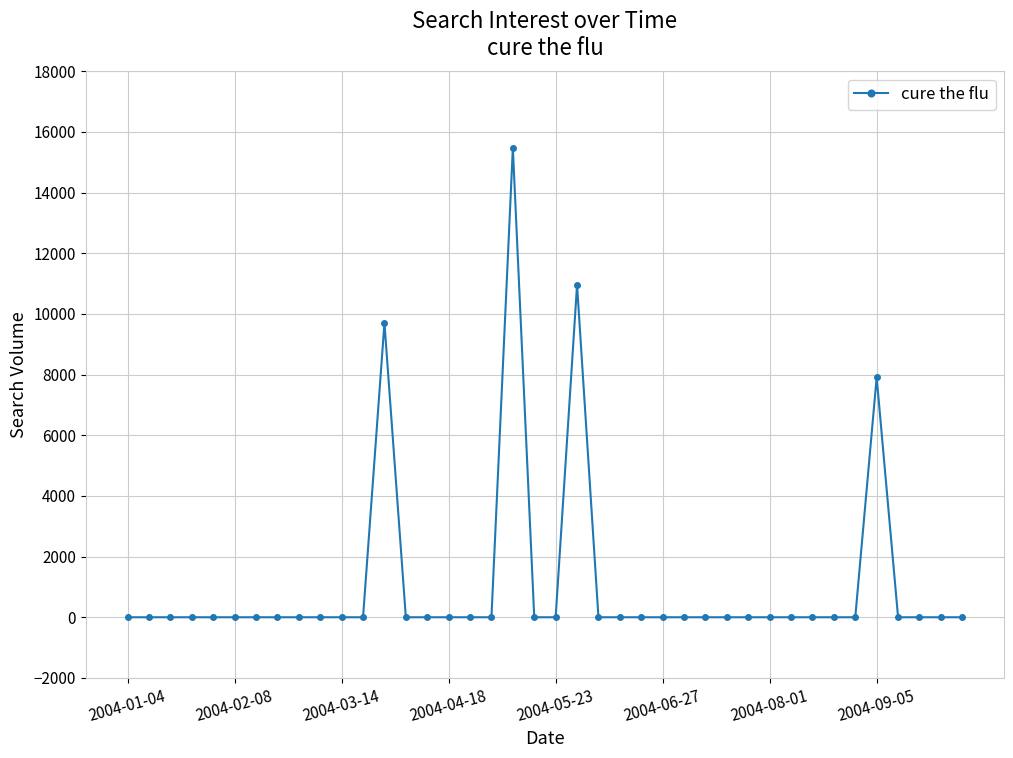

True or false: the data has more than 2 interior local peaks.

True